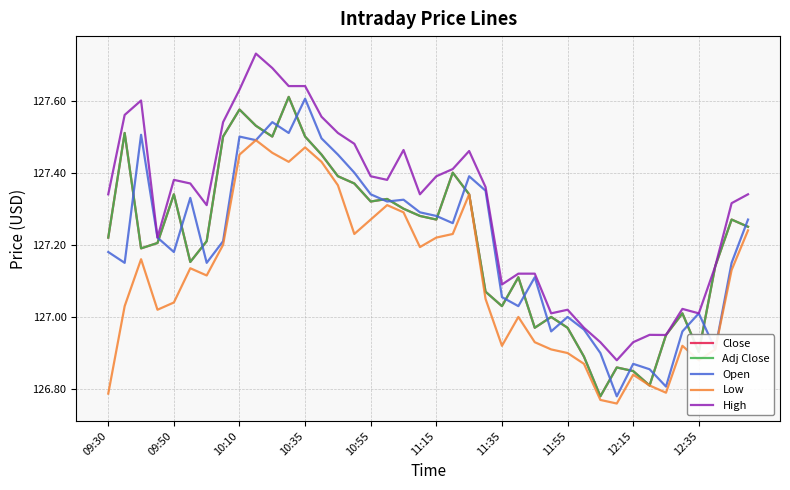

Is this an area chart (filled region under the line)?

No